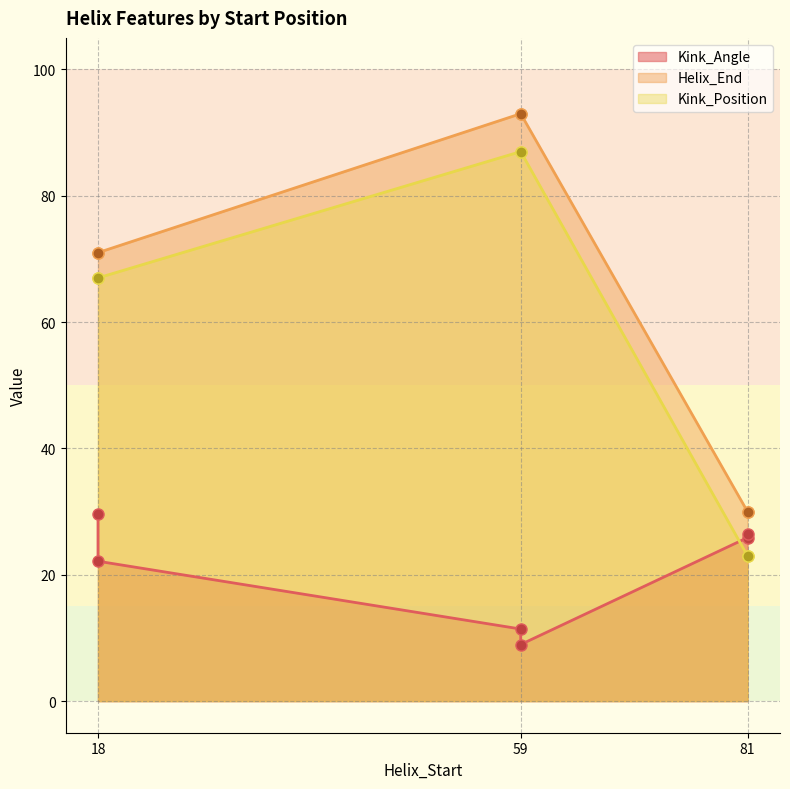

True or false: Kink_Angle and Kink_Position cross at least once.

True